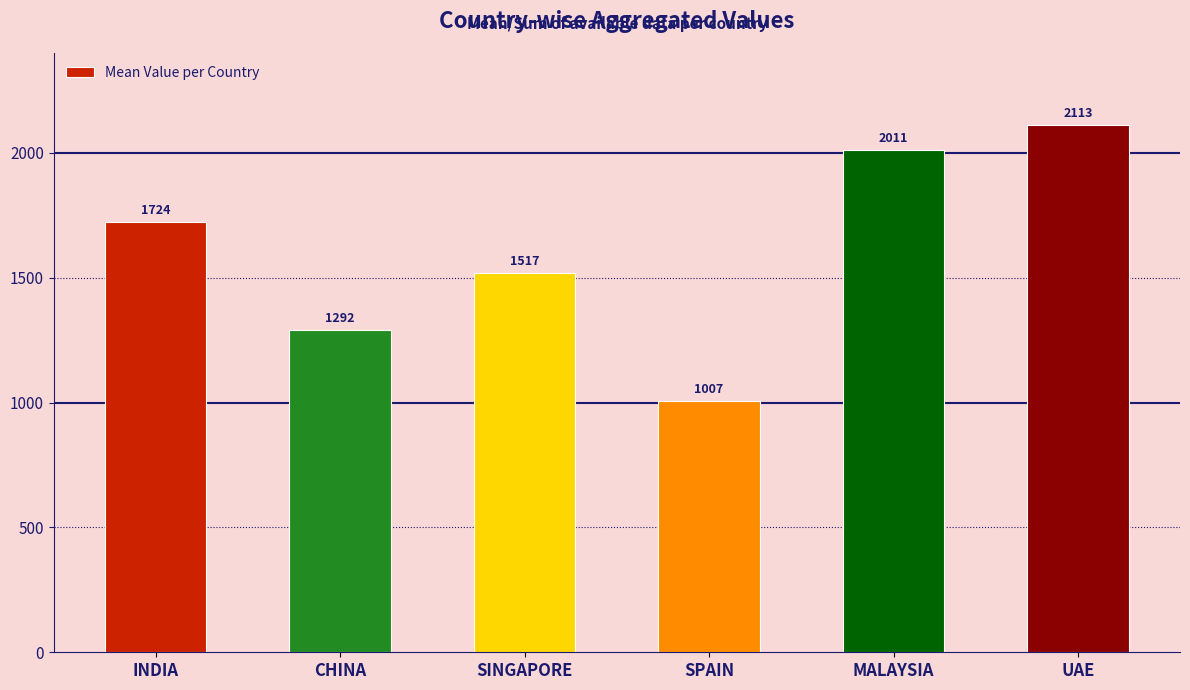

List the labels in order of value, smallest first.

SPAIN, CHINA, SINGAPORE, INDIA, MALAYSIA, UAE